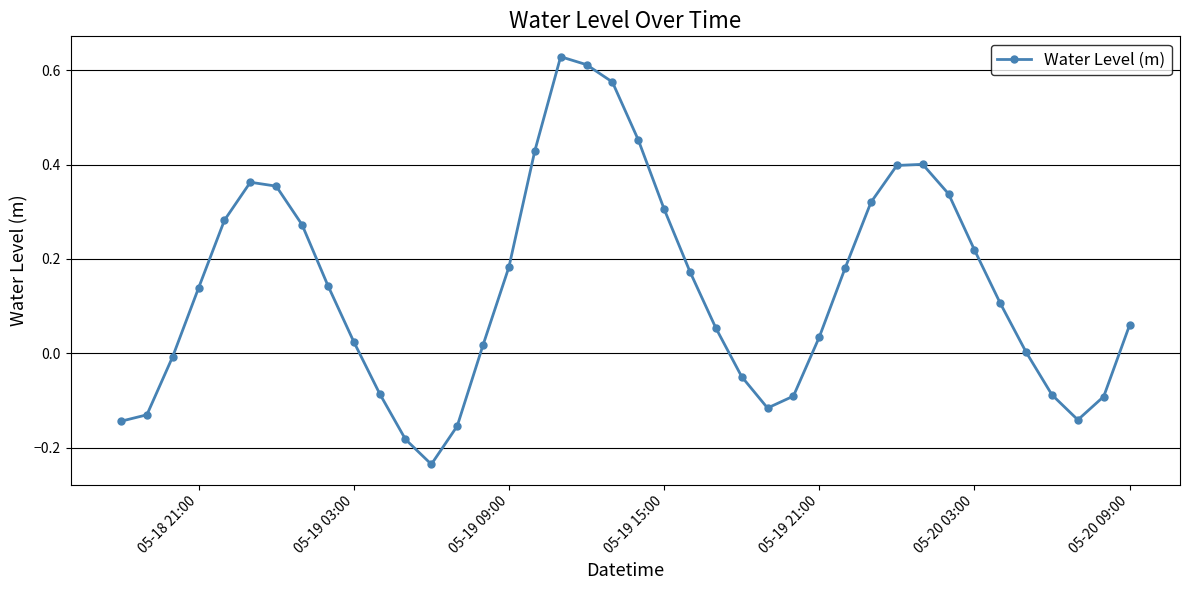

How many points are higher than both their immediate neighbors (excluding endpoints)?

3